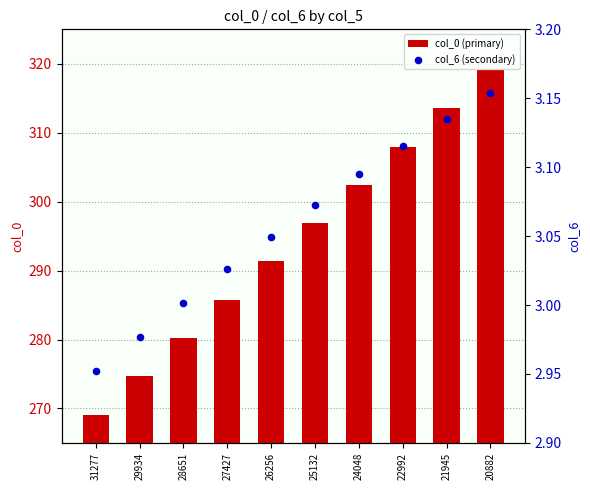

At which category is the sum across all series the highest?

20882